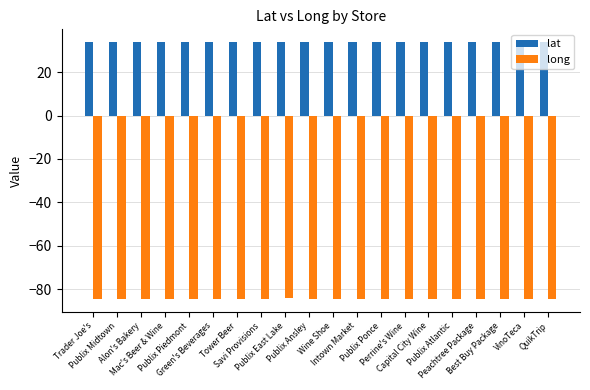

Read the long value at Mac's Beer & Wine.

-84.4